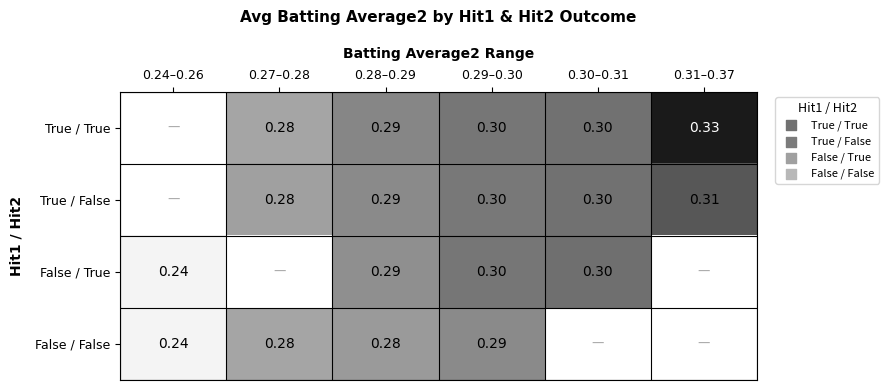

Is the value of True / False at 0.30–0.31 greater than the value of False / True at 0.24–0.26?

Yes